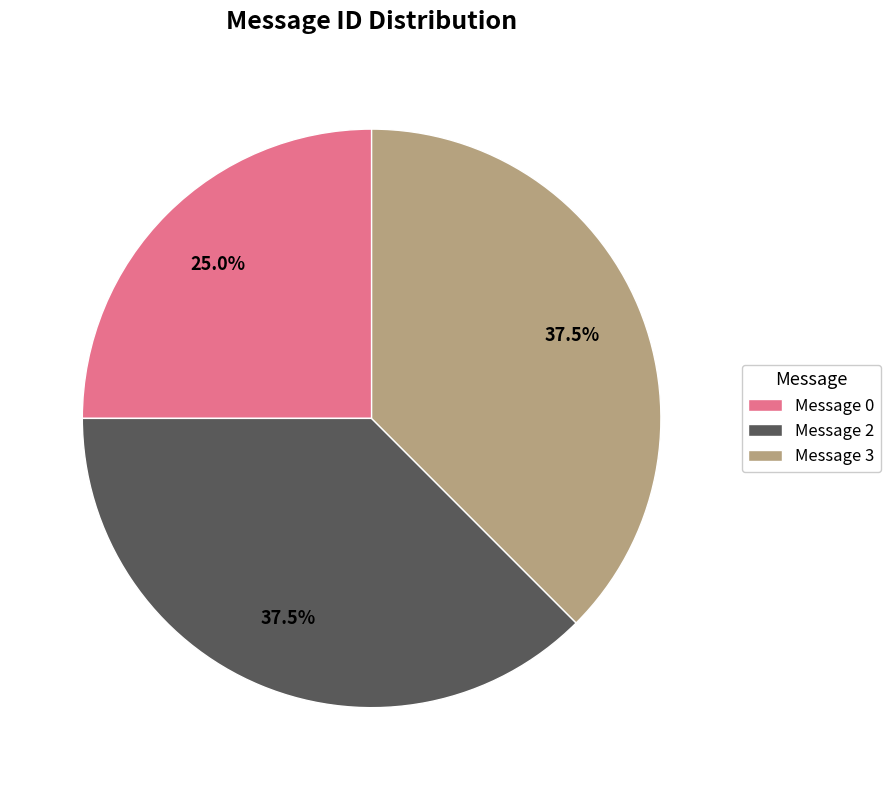

Does any single category account for the majority?

No